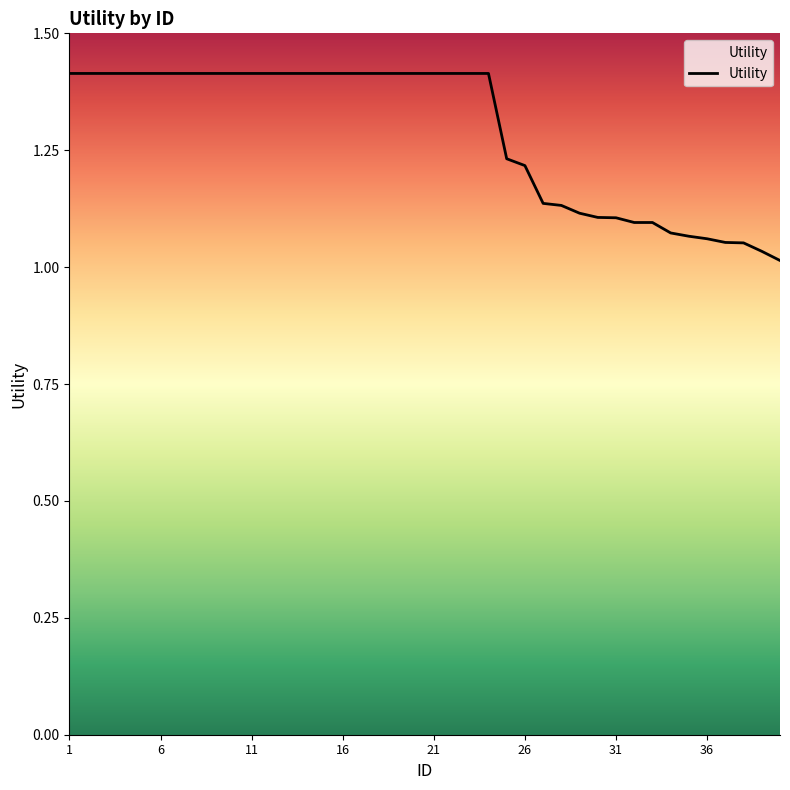

Reading left to right, what are all the values shown in this chart?

1=1.4	2=1.4	3=1.4	4=1.4	5=1.4	6=1.4	7=1.4	8=1.4	9=1.4	10=1.4	11=1.4	12=1.4	13=1.4	14=1.4	15=1.4	16=1.4	17=1.4	18=1.4	19=1.4	20=1.4	21=1.4	22=1.4	23=1.4	24=1.4	25=1.2	26=1.2	27=1.1	28=1.1	29=1.1	30=1.1	31=1.1	32=1.1	33=1.1	34=1.1	35=1.1	36=1.1	37=1.1	38=1.1	39=1.0	40=1.0